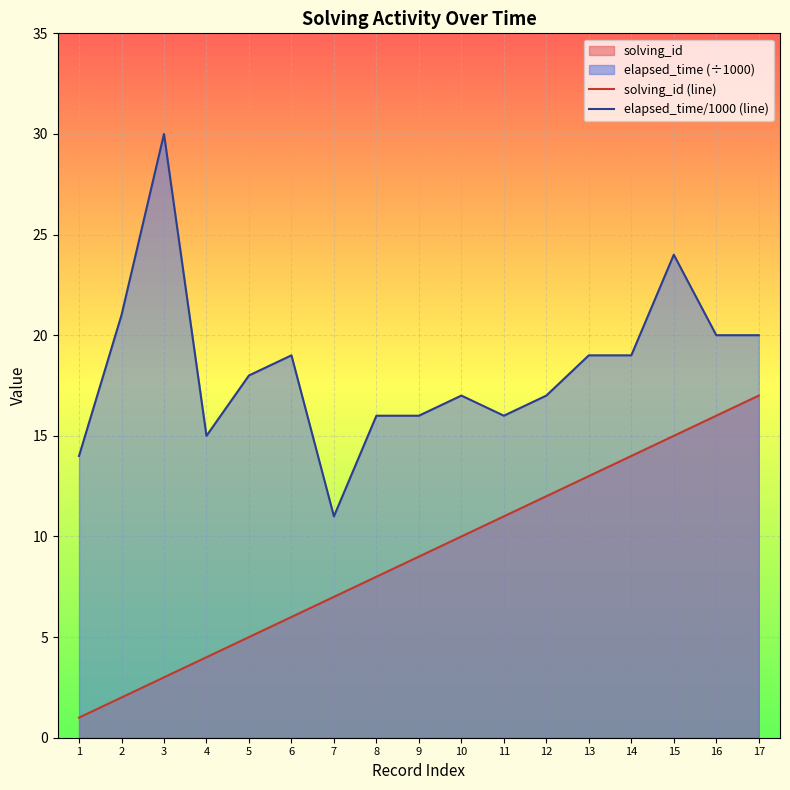

What is the minimum value for solving_id (line)?

1